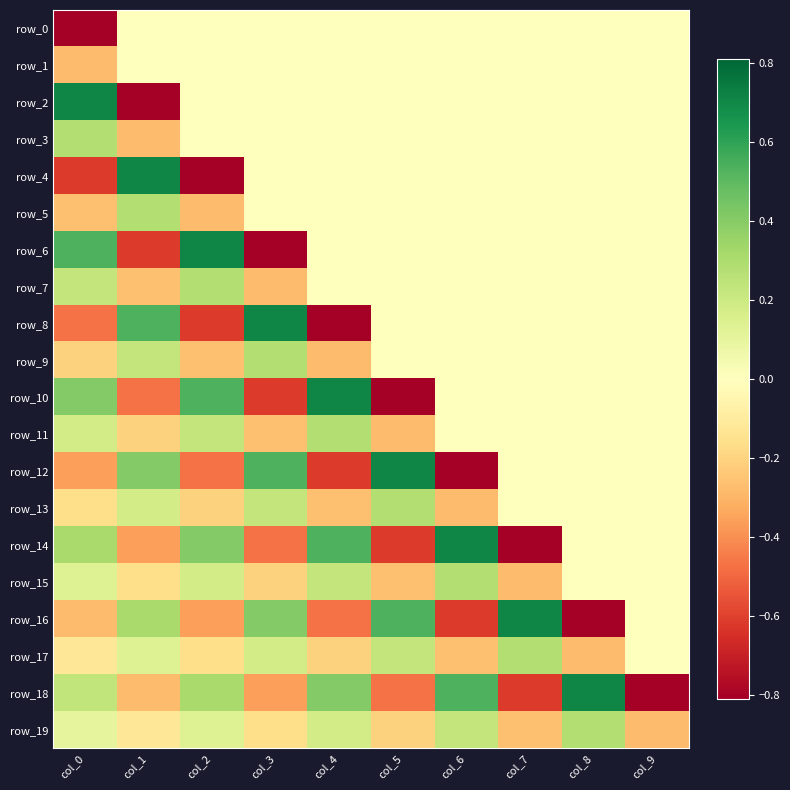

List the series in order of their peak value, lowest first.

row_0, row_1, row_3, row_5, row_7, row_9, row_11, row_13, row_15, row_17, row_19, row_2, row_4, row_6, row_8, row_10, row_12, row_14, row_16, row_18